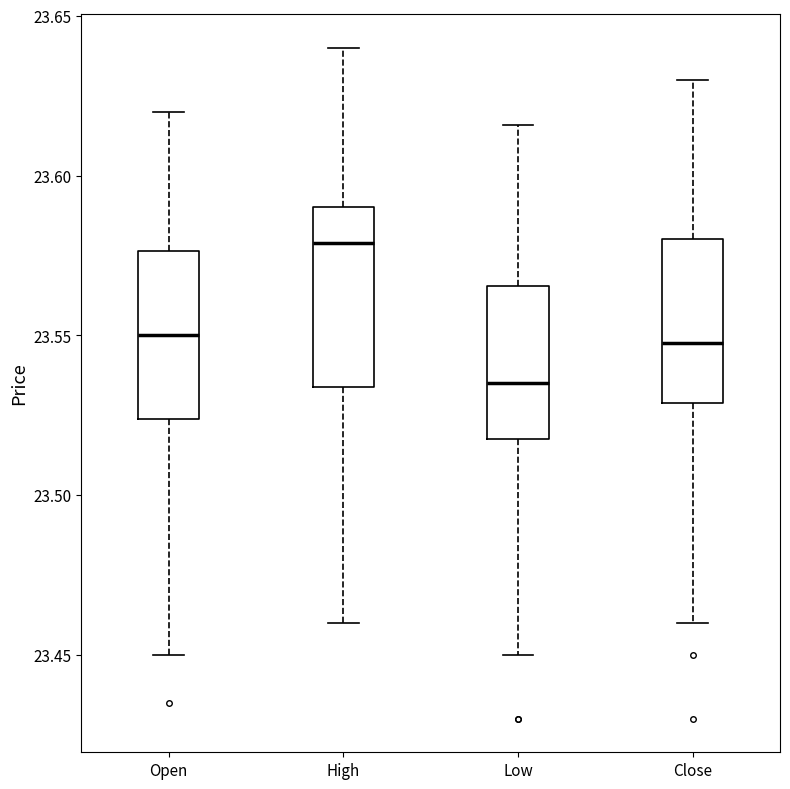

Where does the median line of the box for Low sit on the y-axis? The values are not printed on the chart, so give them approximately, as read against the axis.

23.535